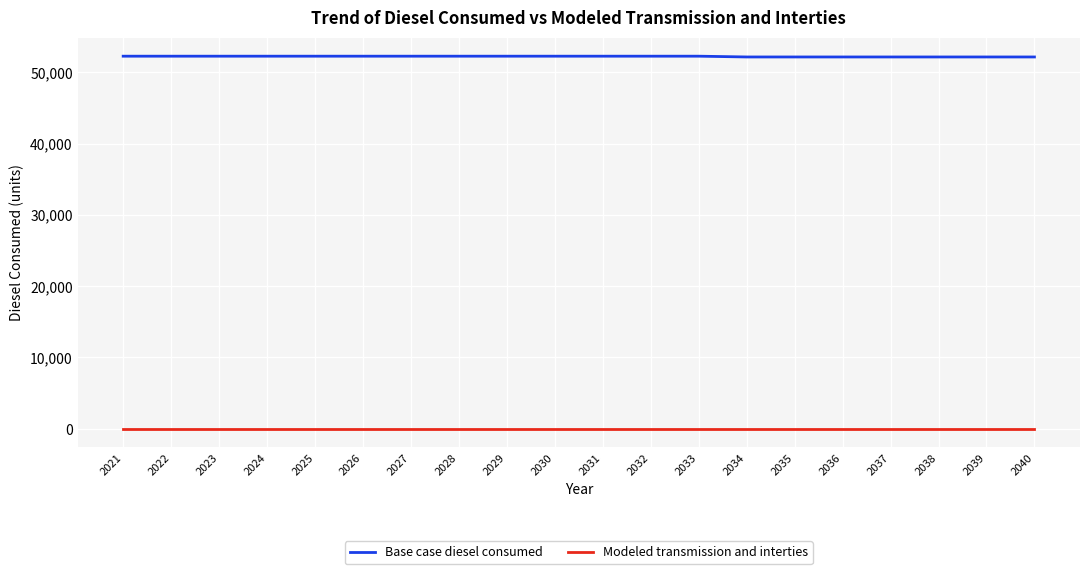

At 2029, list the series in order from largest to smallest.

Base case diesel consumed, Modeled transmission and interties